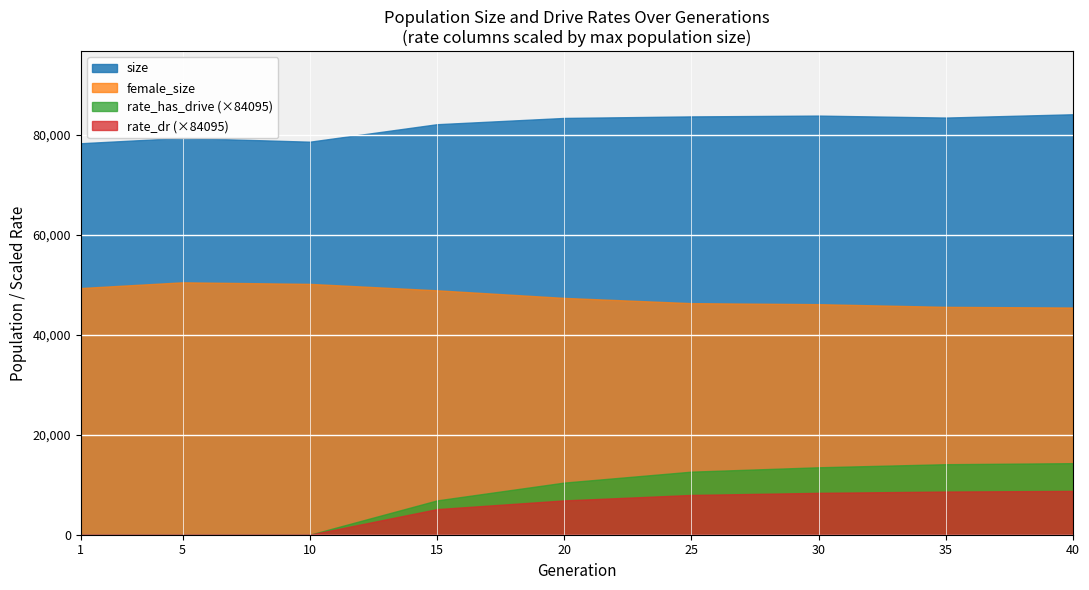

What is the highest value of the female_size series?

50485.0